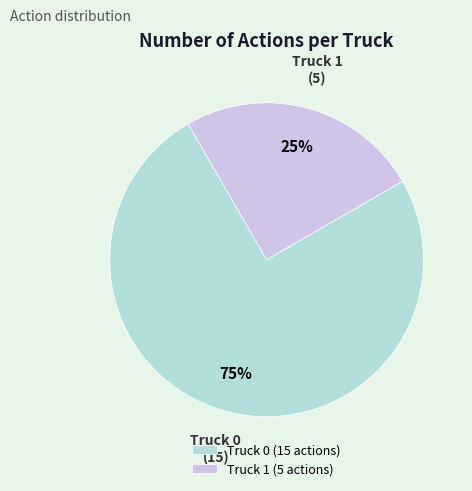

True or false: Truck 1 accounts for 33% of the total.

False